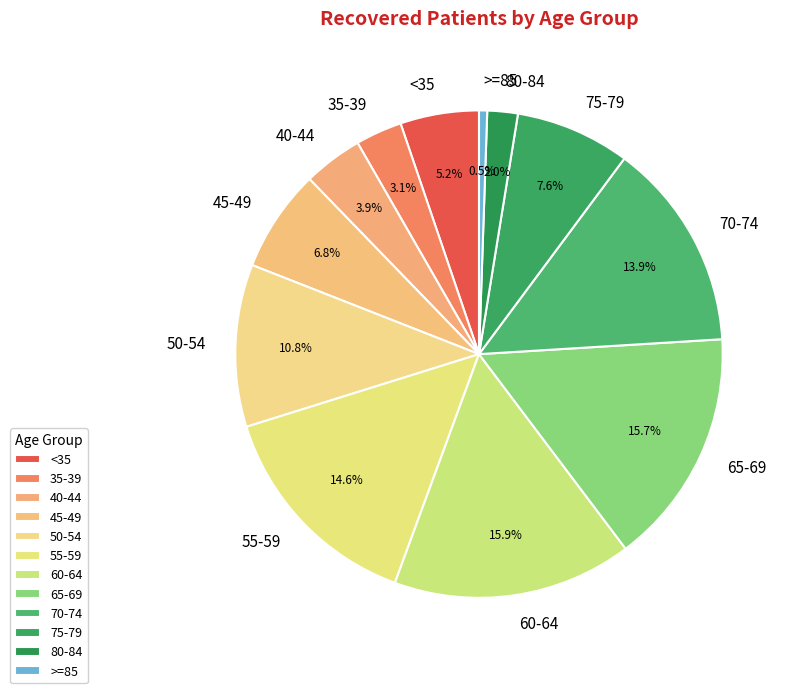

Which category has the smallest portion of the pie?

>=85